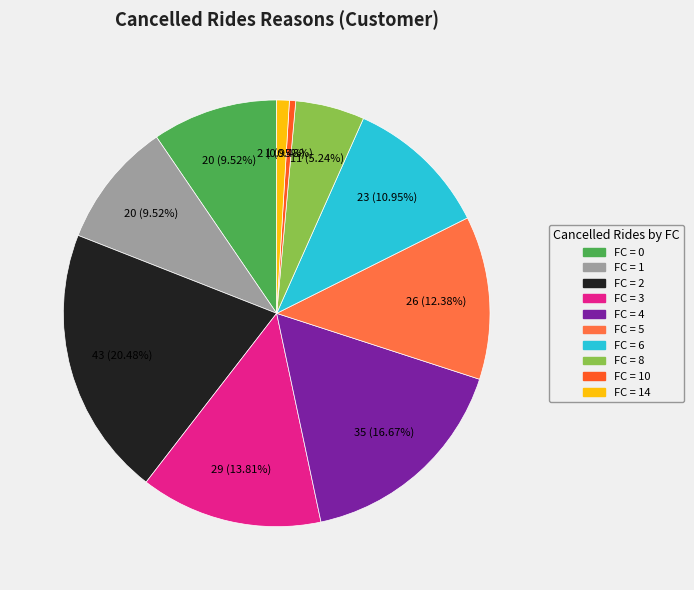

Is there a majority slice in this chart?

No